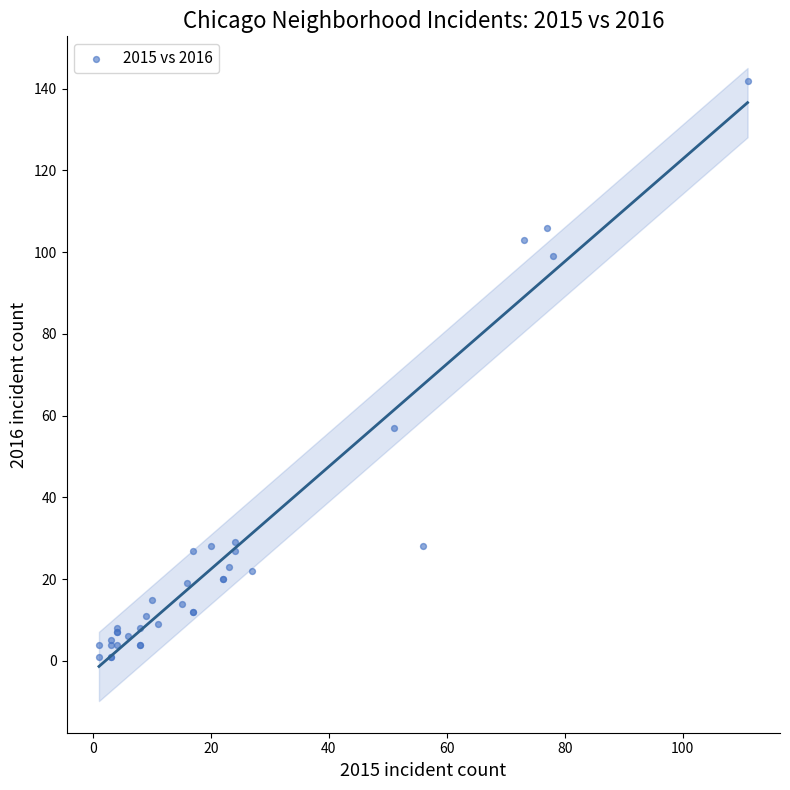

What Y value in the scatter plot is closest to 71?

57